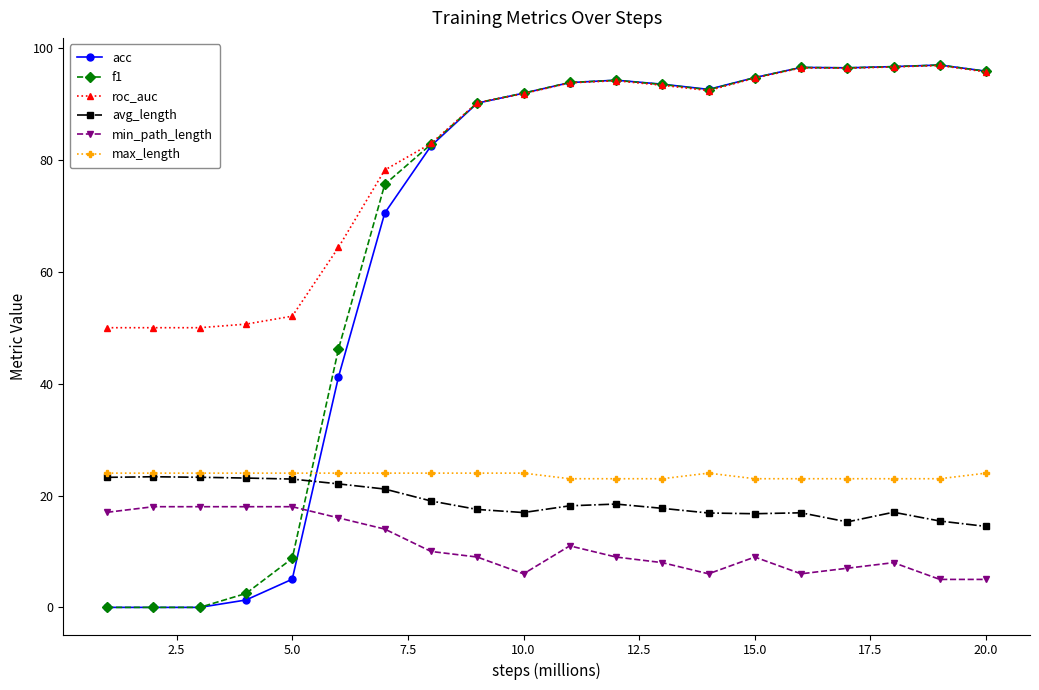

What is the minimum value for avg_length?

14.5